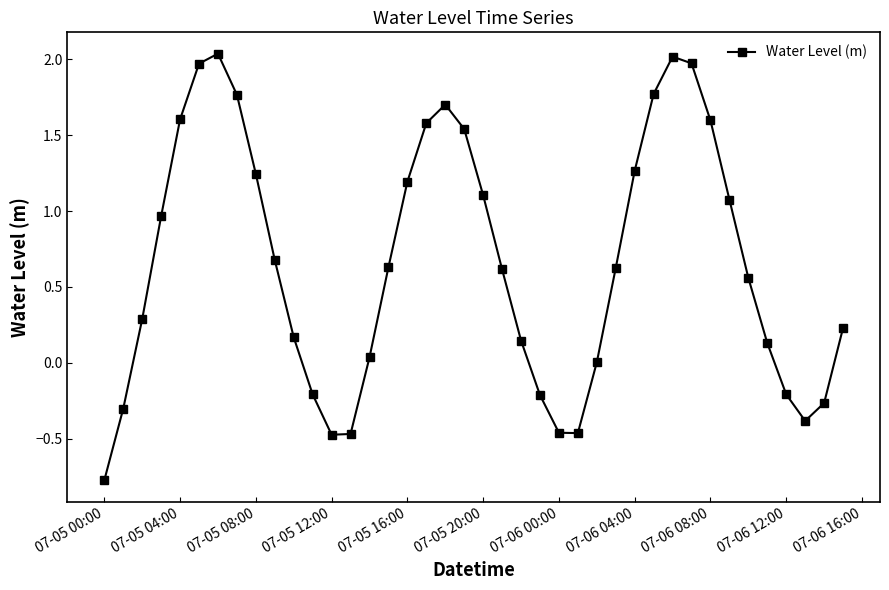

How many interior local valleys (lower than both neighbors) does the data have?

3